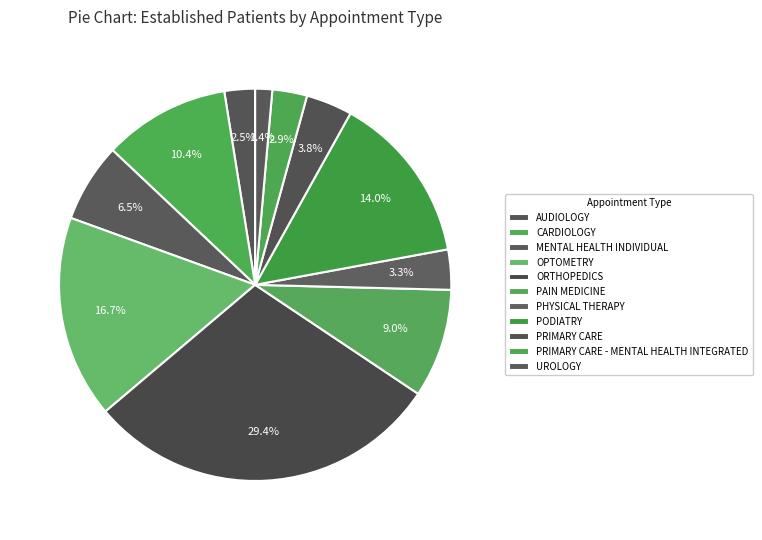

Does any single category account for the majority?

No